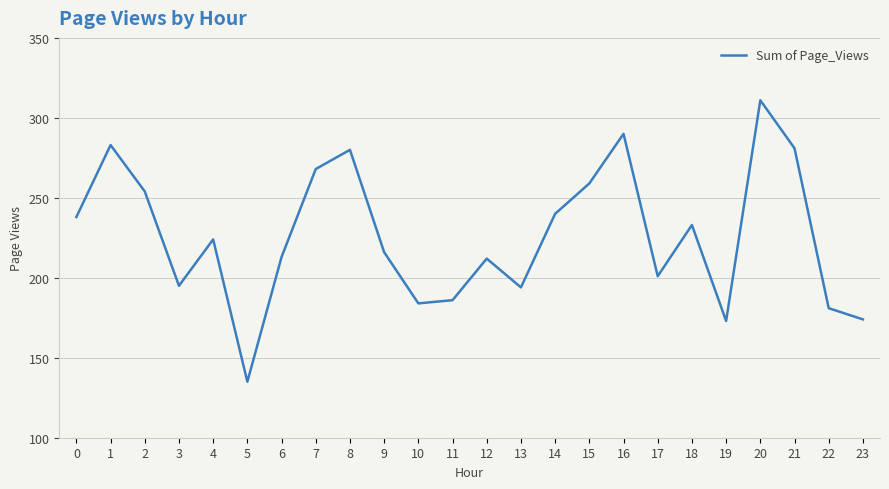

What is the average value?

226